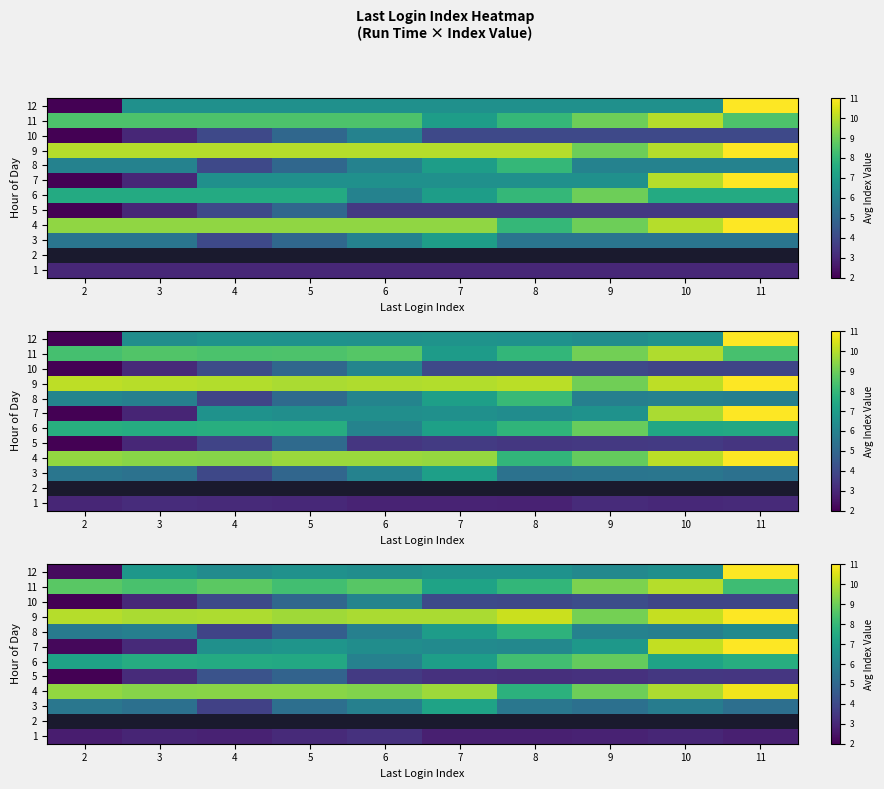

The value of row_3 at 9 is 14.7. True or false?

False